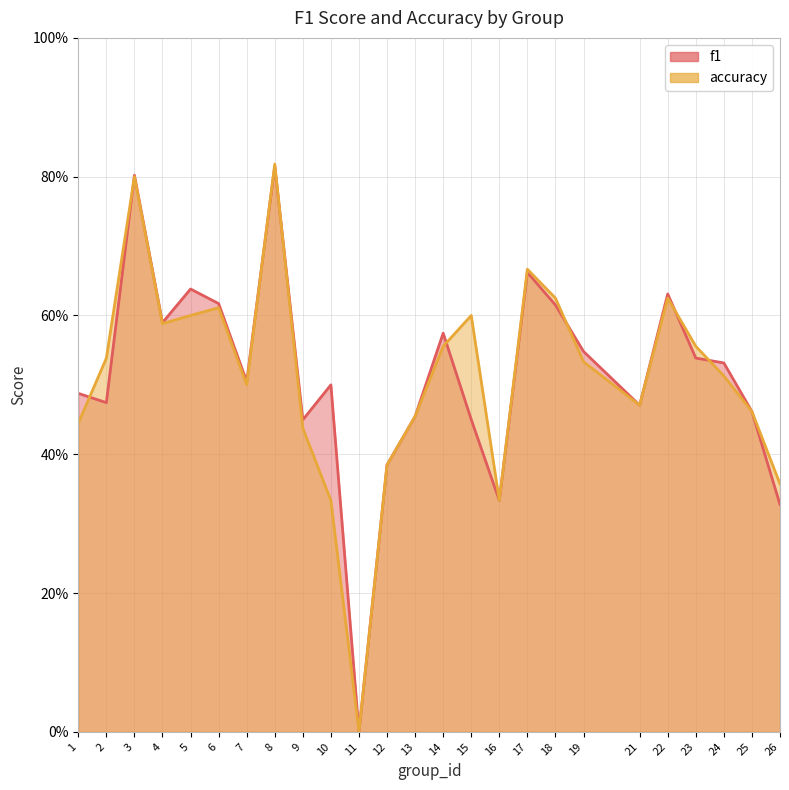

Rank the series at 4 from lowest to highest value.

accuracy, f1